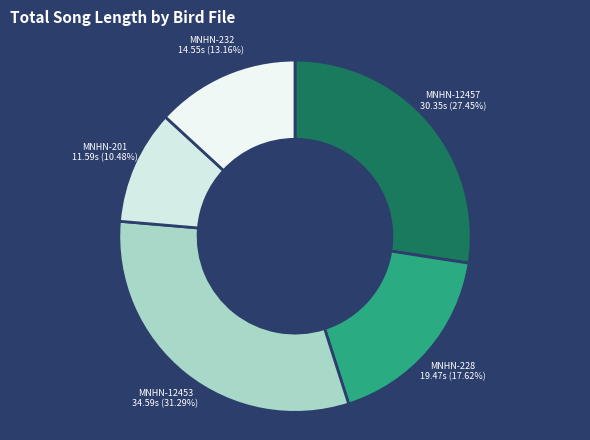

Do MNHN-228 and MNHN-232 together represent more than half of the pie?

No